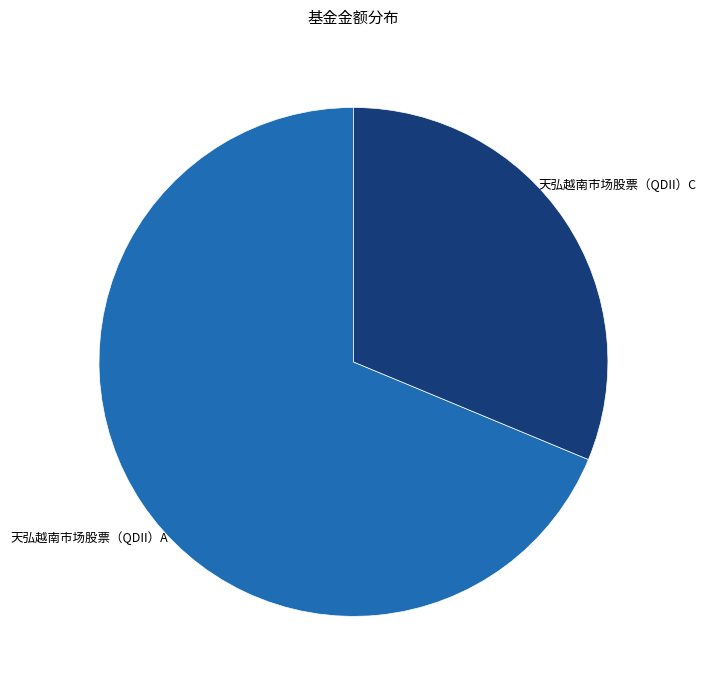

What is the largest slice in the pie chart?

天弘越南市场股票（QDII）A